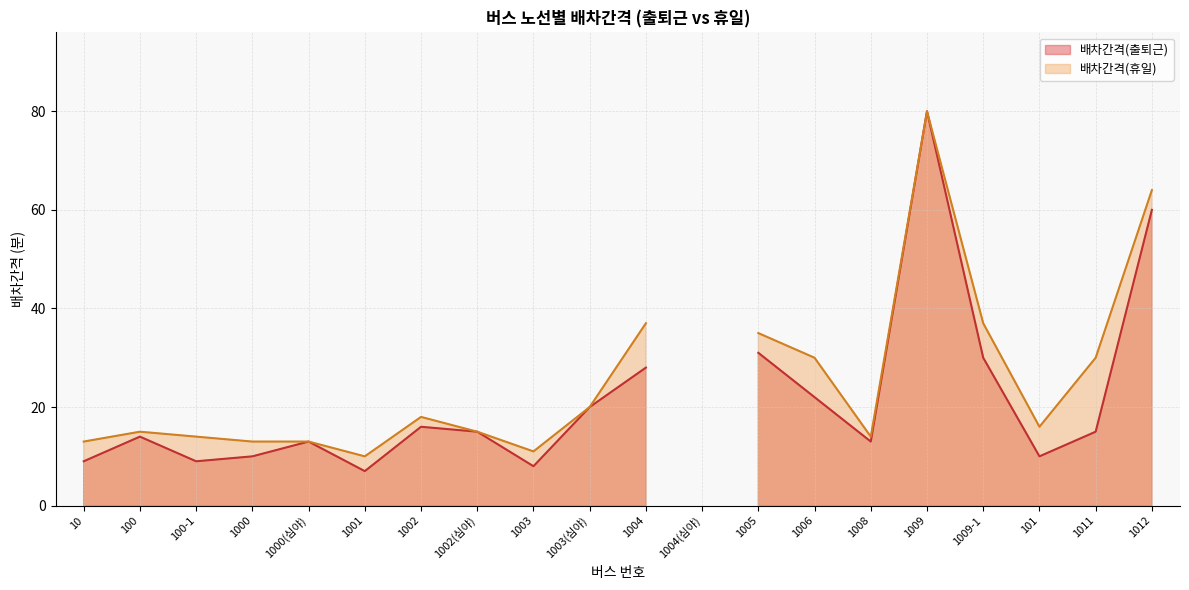

Reading left to right, extract all data points from this chart.

배차간격(출퇴근): 10=9	100=14	100-1=9	1000=10	1000(심야)=13	1001=7	1002=16	1002(심야)=15	1003=8	1003(심야)=20	1004=28	1004(심야)=-1	1005=31	1006=22	1008=13	1009=80	1009-1=30	101=10	1011=15	1012=60
배차간격(휴일): 10=13	100=15	100-1=14	1000=13	1000(심야)=13	1001=10	1002=18	1002(심야)=15	1003=11	1003(심야)=20	1004=37	1004(심야)=-1	1005=35	1006=30	1008=14	1009=80	1009-1=37	101=16	1011=30	1012=64